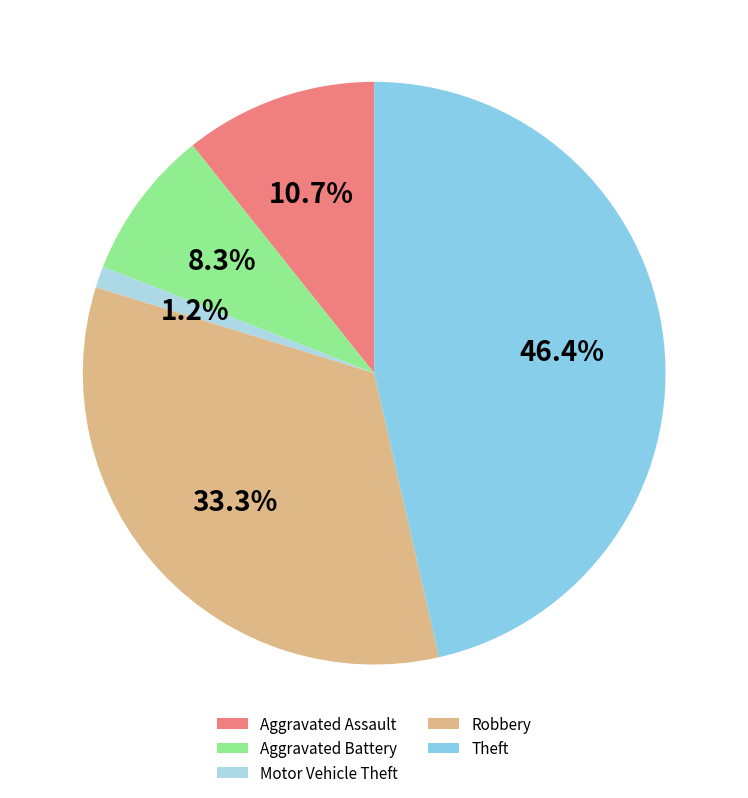

The Motor Vehicle Theft slice represents 1% of the pie. True or false?

True